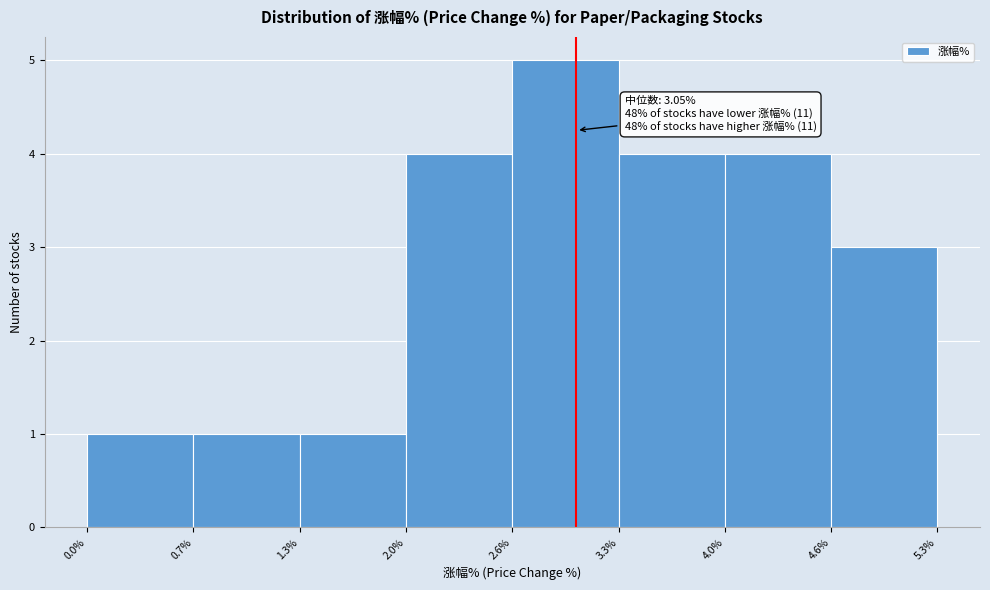

Which range on the x-axis has the tallest bar?

2.6% to 3.3%